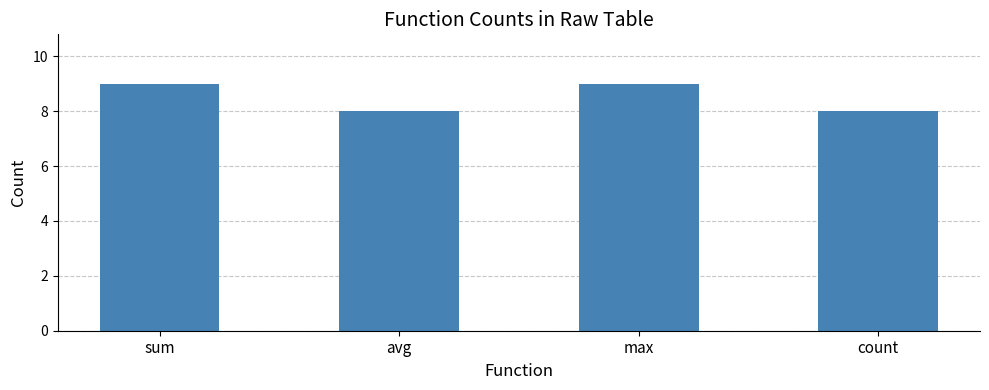

Reading left to right, transcribe all the data shown in this chart.

9	8	9	8